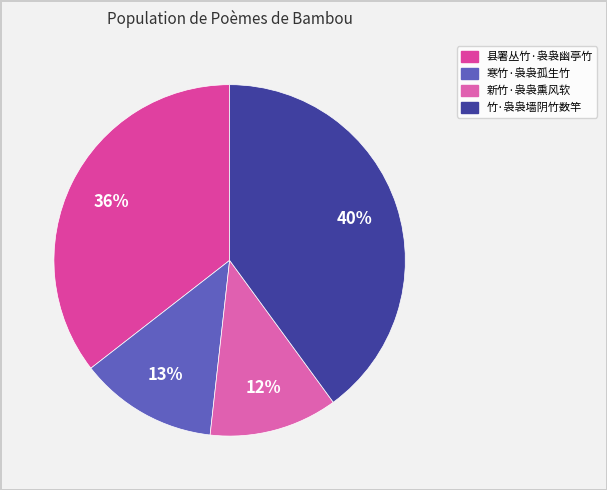

Does 竹·袅袅墙阴竹数竿 represent more than half of the total?

No